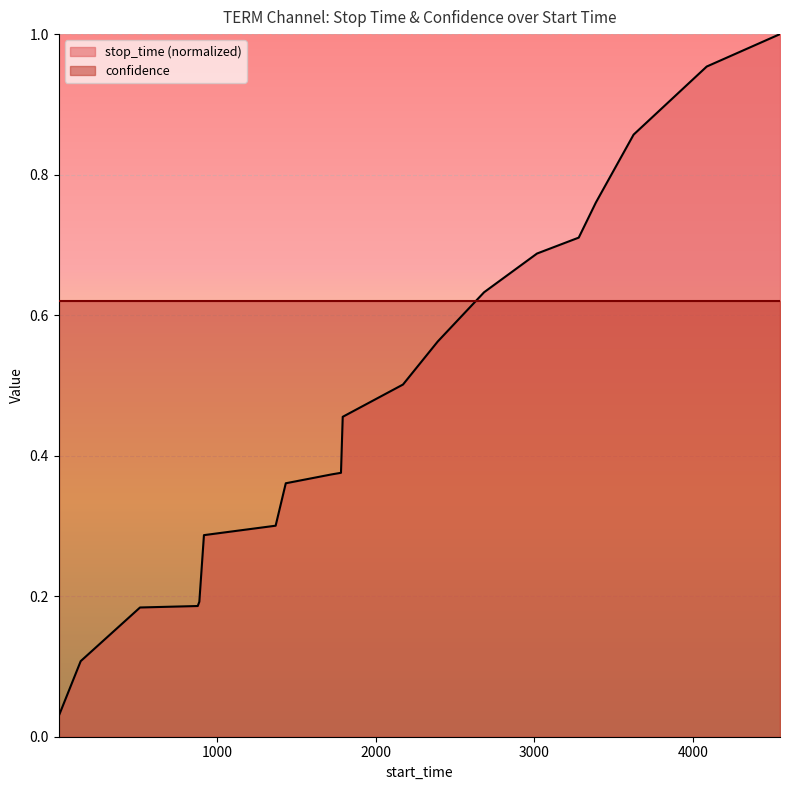

The chart shows a value of 1.0 at 2683. True or false?

False